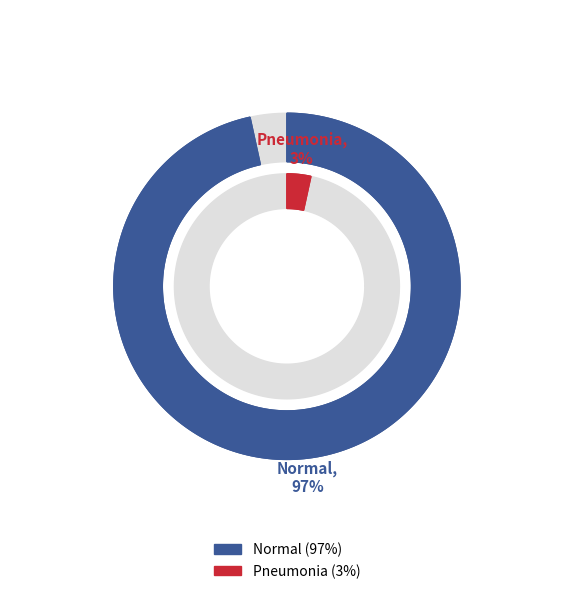

Which slice represents more than half of the pie?

Normal